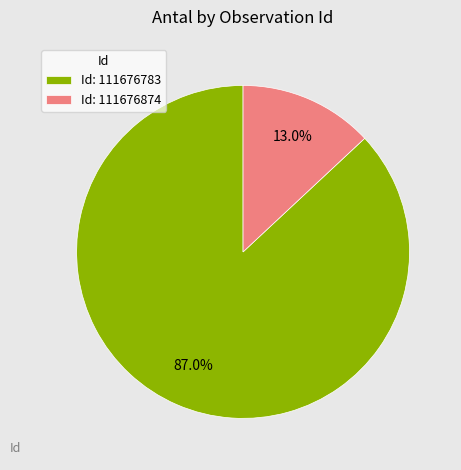

Which category accounts for the majority?

Id: 111676783